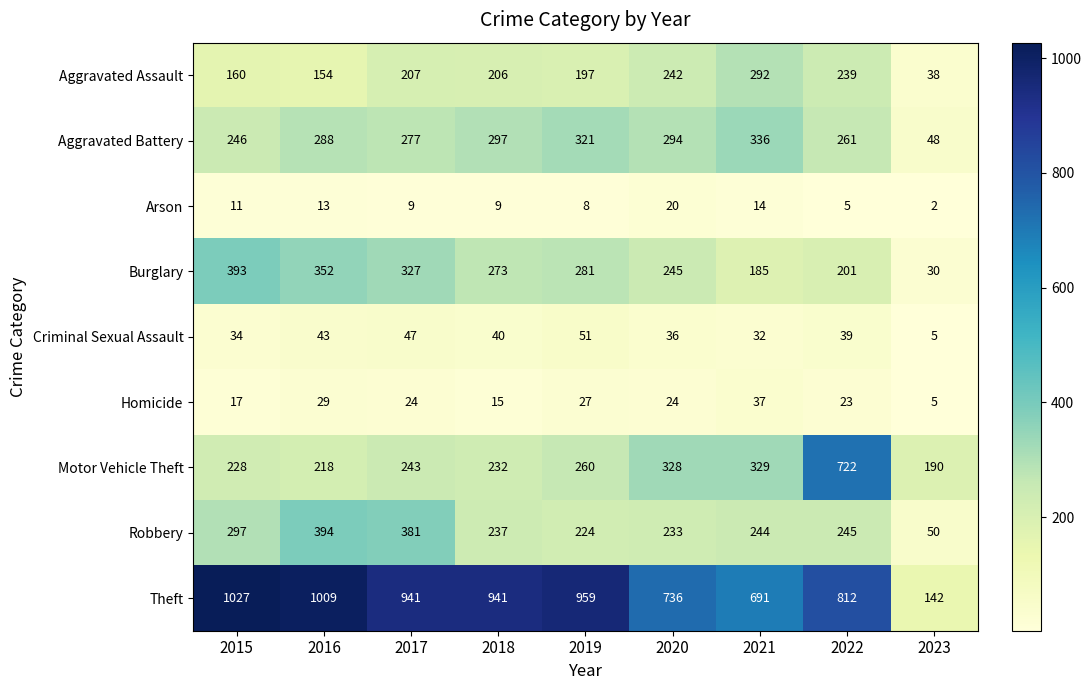

Is it true that Theft equals 1407 at 2019?

False